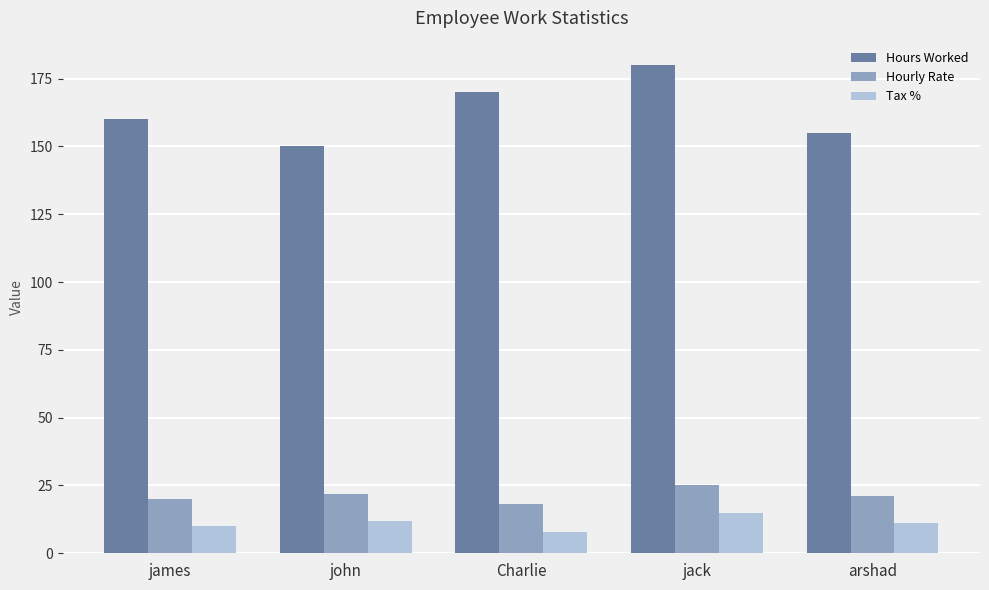

At how many categories does at least one series exceed 116?

5